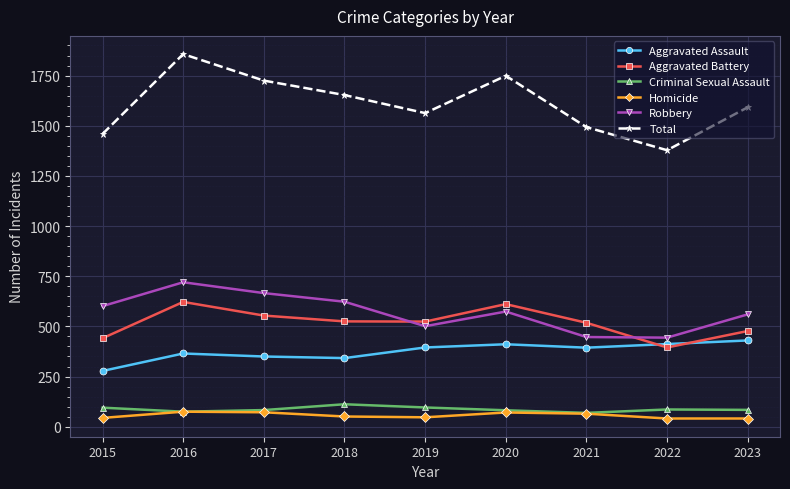

What is the sum of the Homicide values at 2018 and 2019?

98